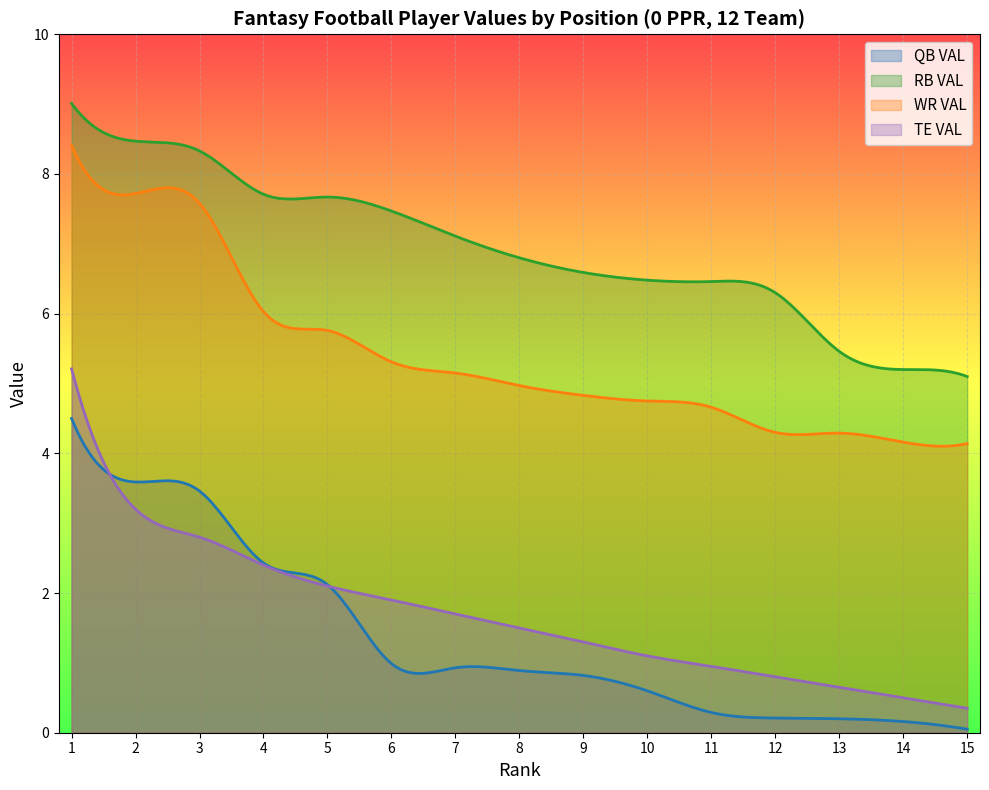

At 6, list the series in order from smallest to largest.

QB VAL, TE VAL, WR VAL, RB VAL